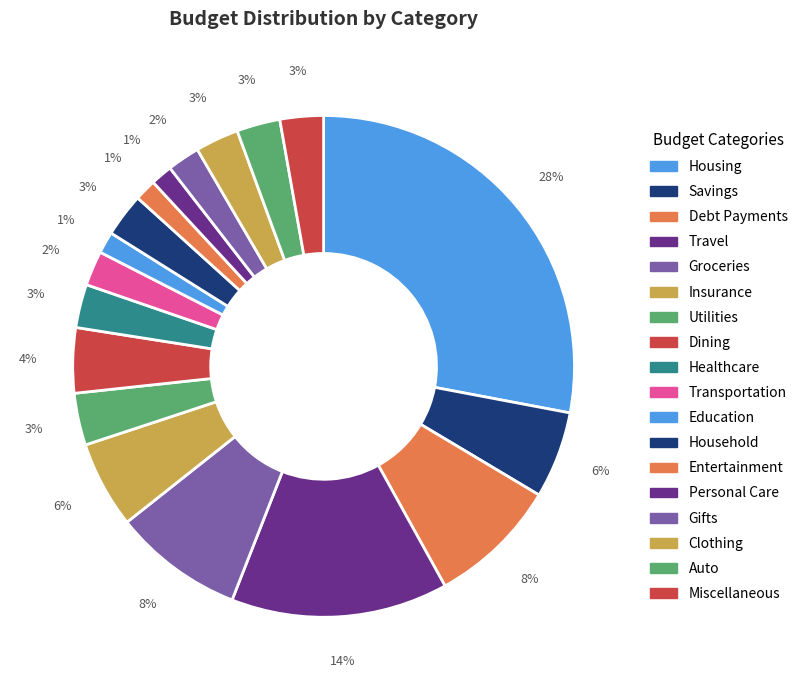

How many slices are in this pie chart?

18